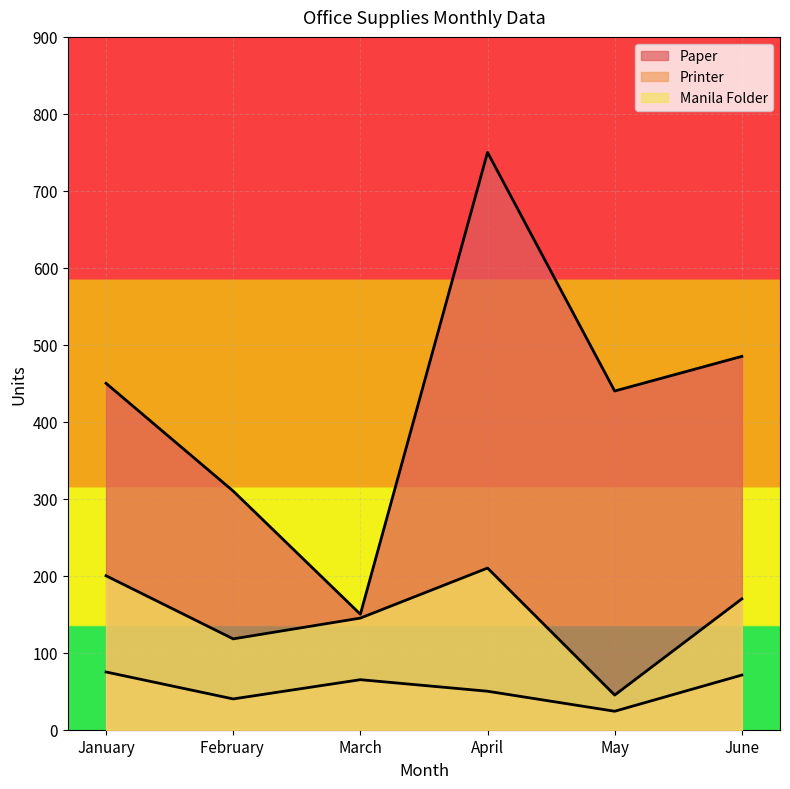

What is the total value across all series at January?

725